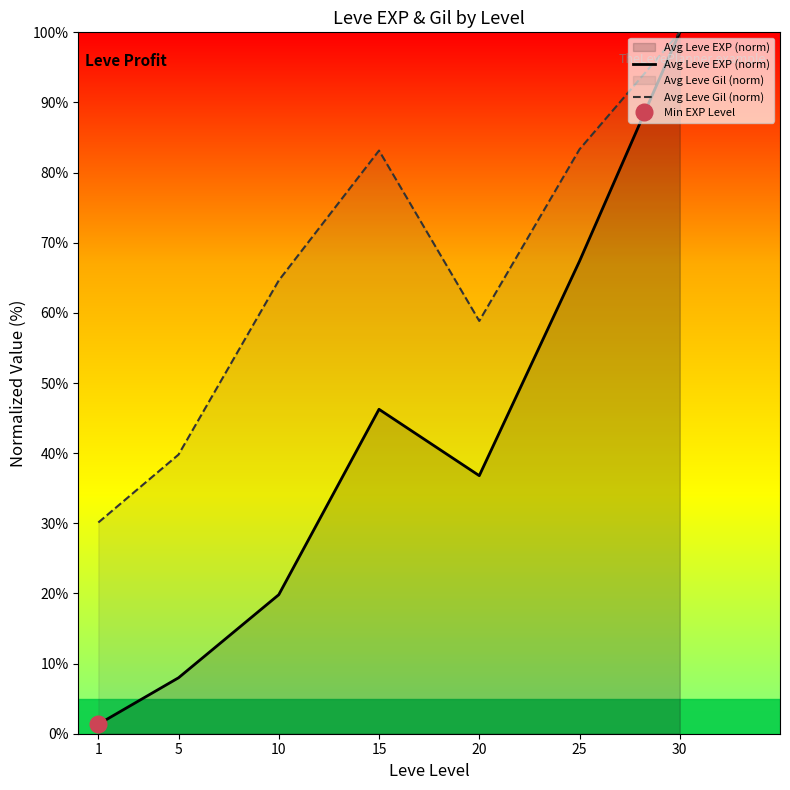

Is it true that Avg Leve EXP (norm) equals 121.0 at 25?

False